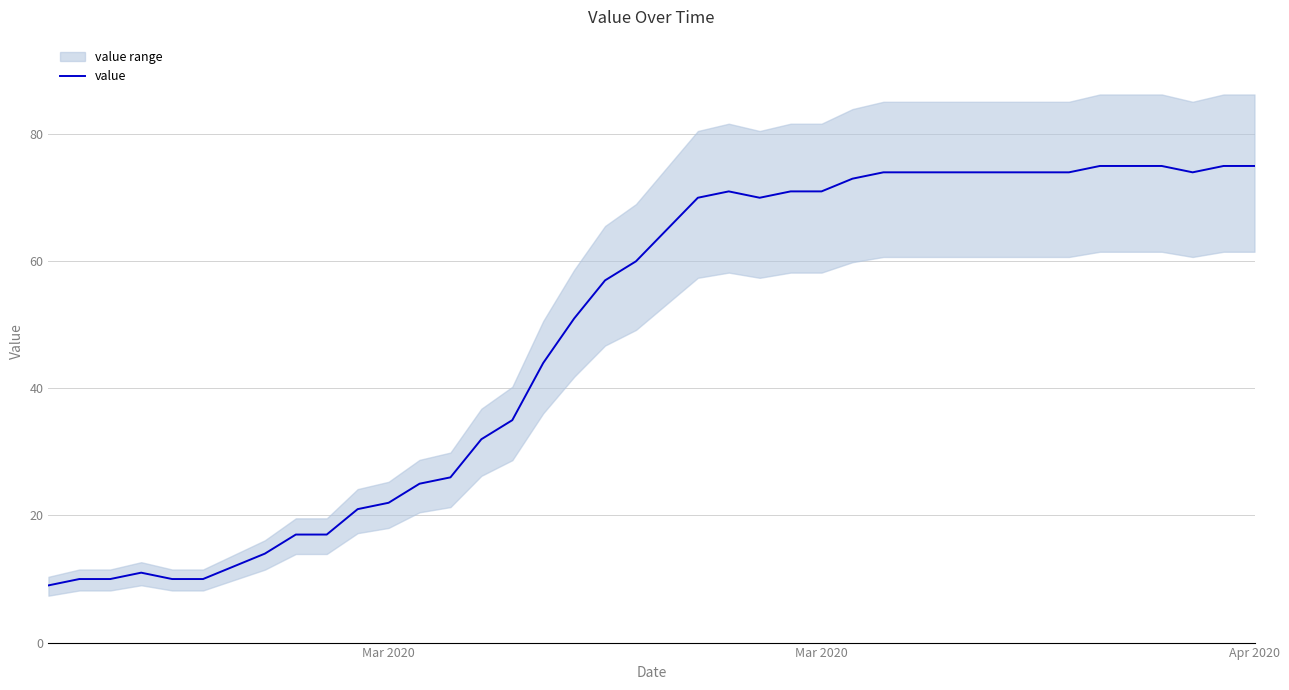

True or false: the data has more than 2 interior local peaks.

False